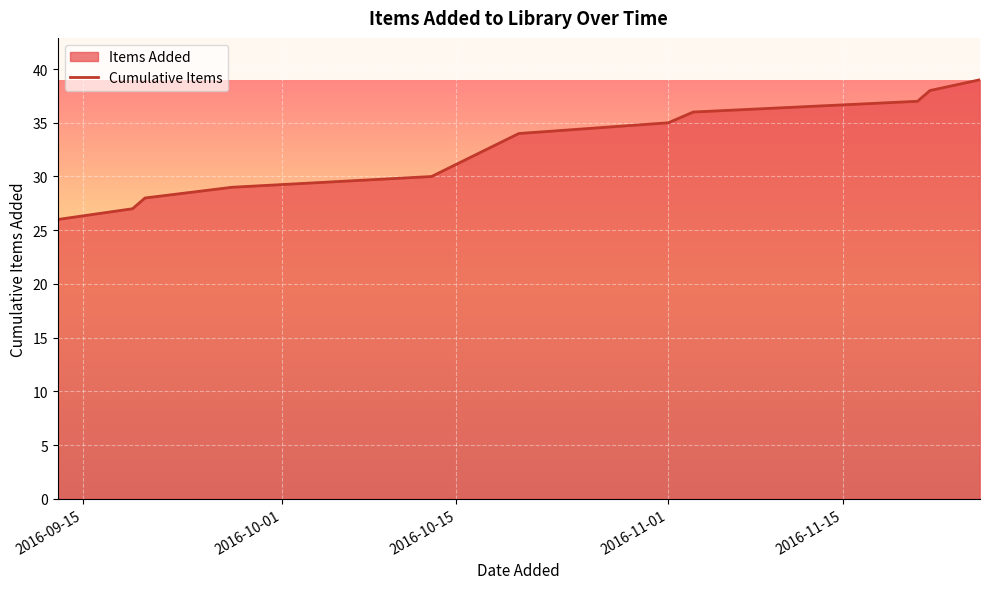

What is the minimum value shown in the chart?

26